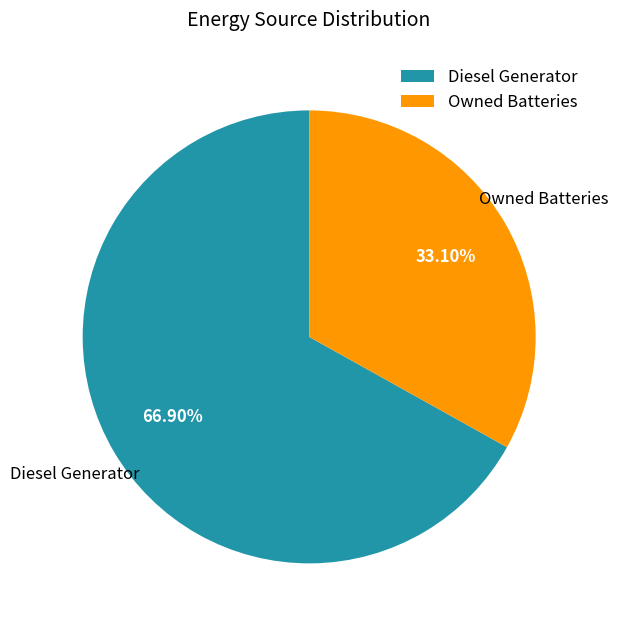

Which has a higher value, Owned Batteries or Diesel Generator?

Diesel Generator